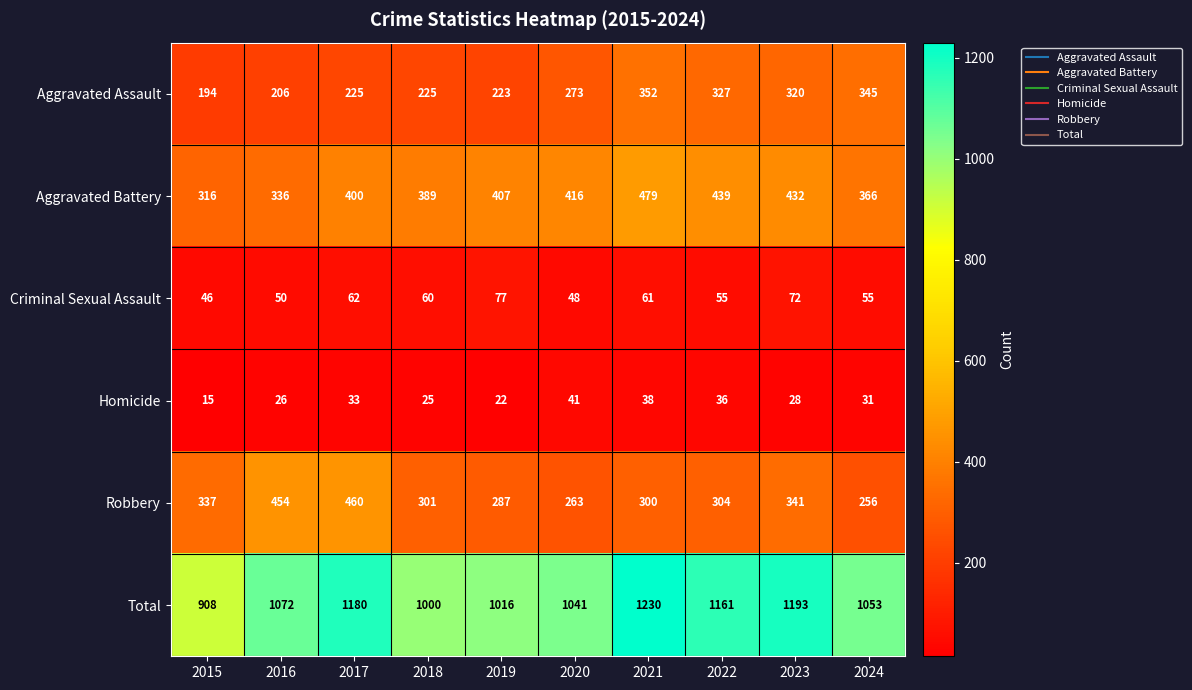

Rank the series at 2016 from lowest to highest value.

Homicide, Criminal Sexual Assault, Aggravated Assault, Aggravated Battery, Robbery, Total